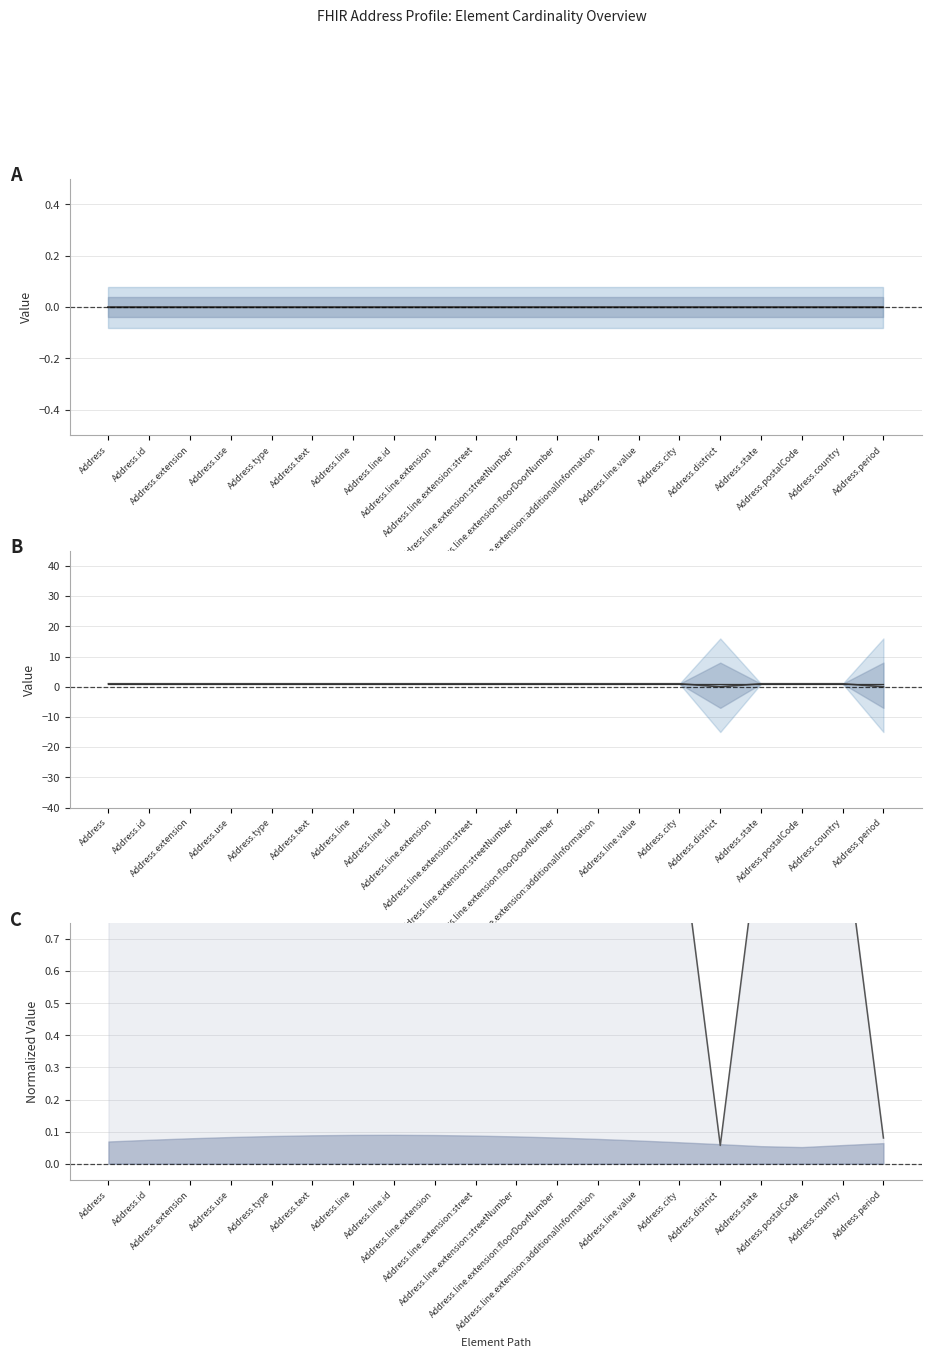

Which category has the lowest value in the Upper bound series?

Address.district